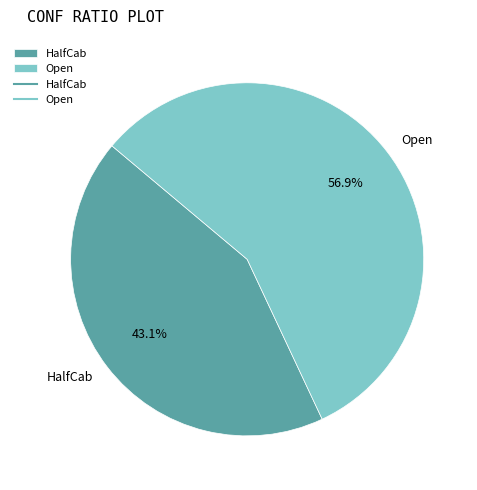

What percentage is the HalfCab slice, to the nearest percent?

43%